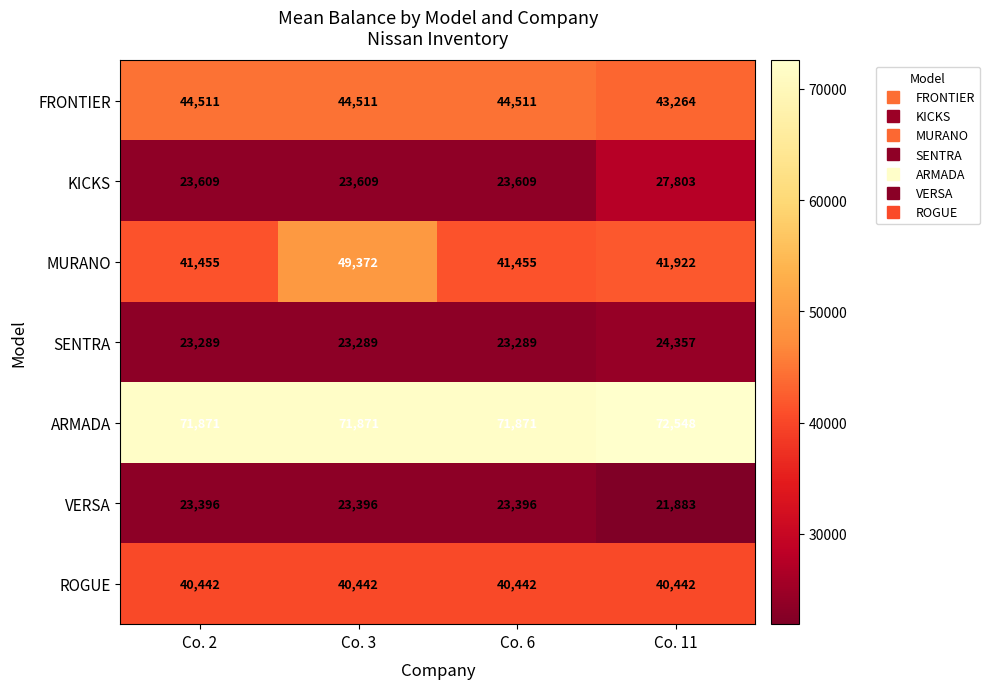

The FRONTIER series shows 60050 at Co. 11. True or false?

False